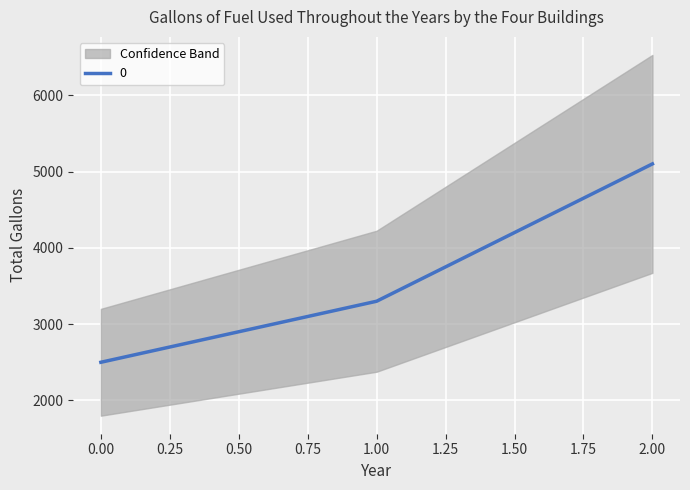

What is the value of the 2nd point from the left?

3300